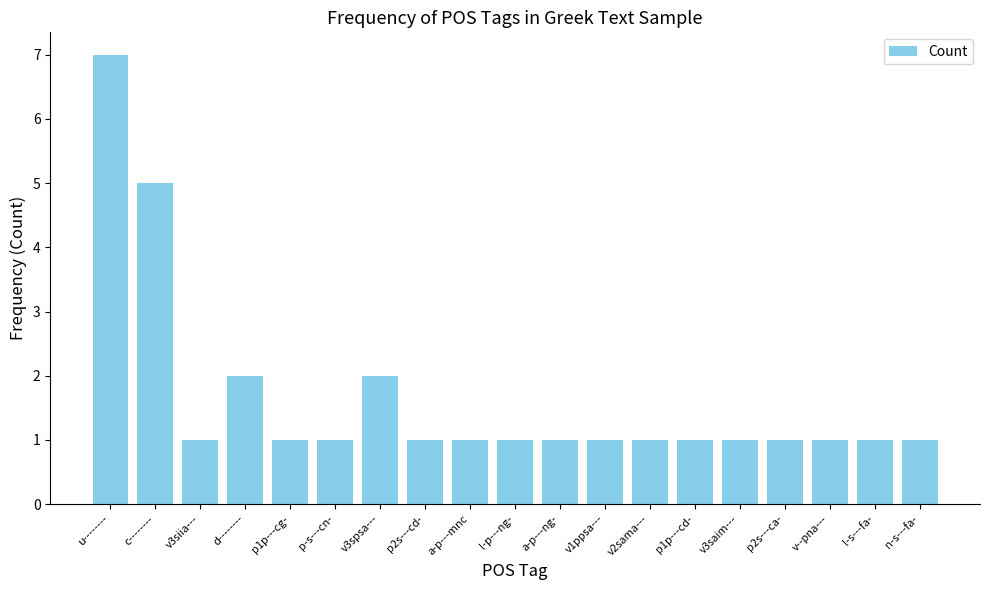

Which category has the highest value across all series?

u--------